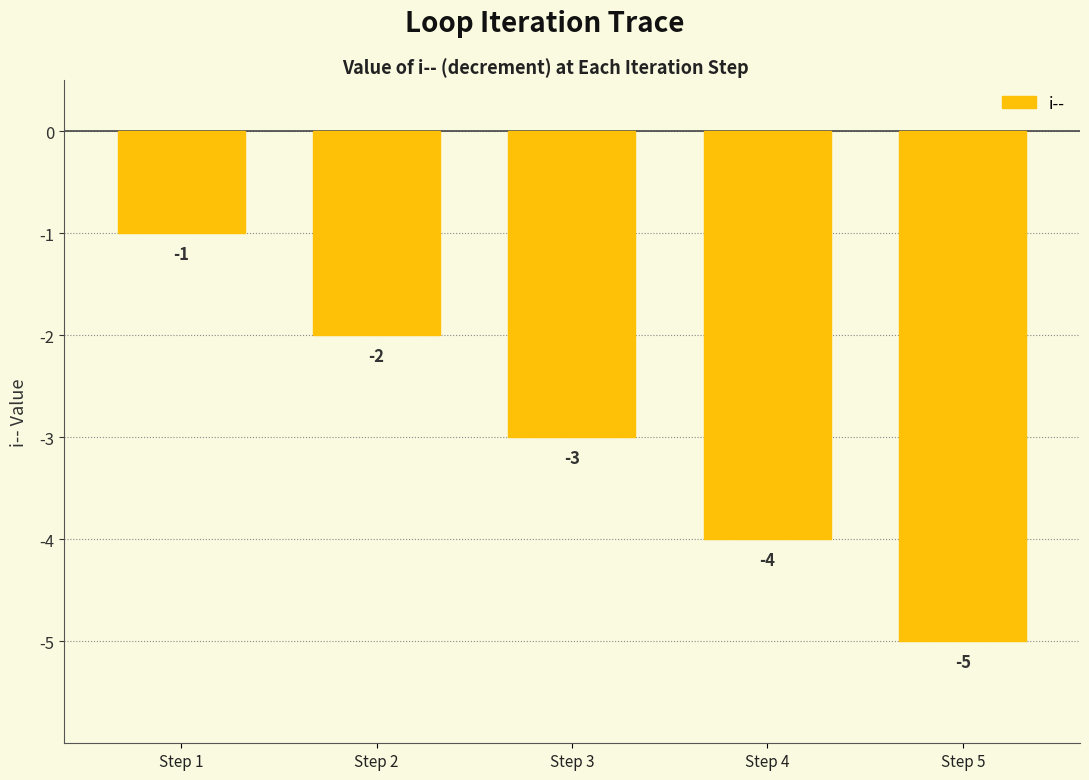

What is the value of the 1st bar from the left?

-1